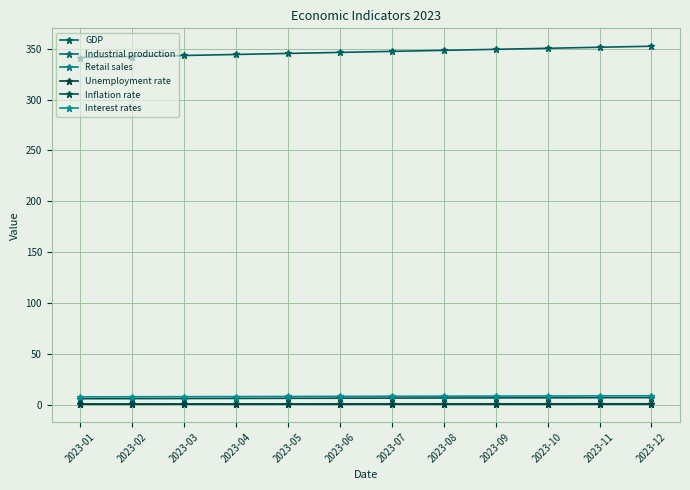

True or false: Industrial production has a value of 1.8 at 2023-07.

False